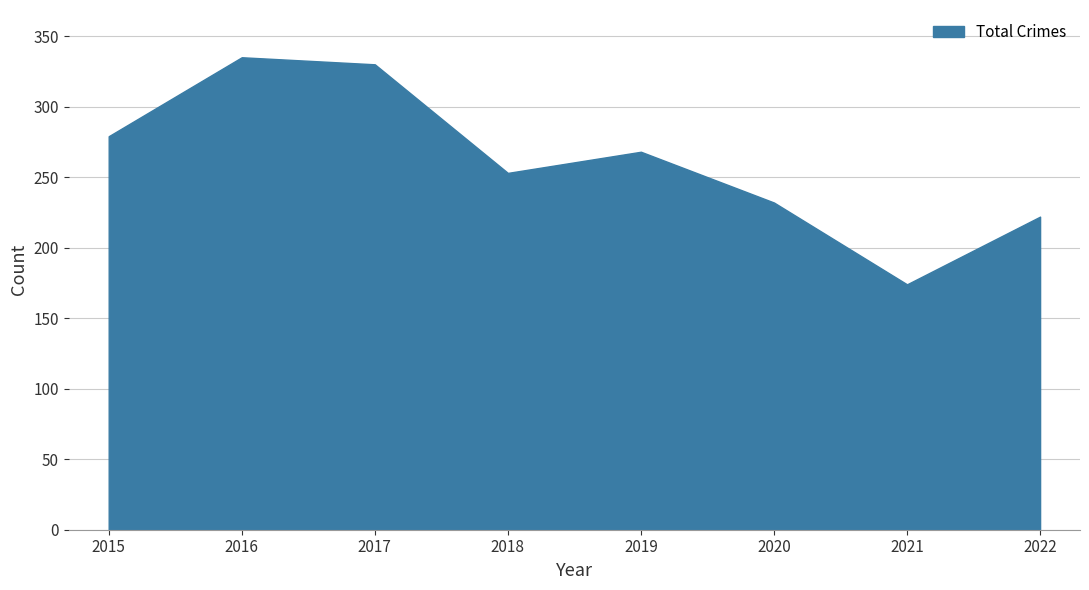

The chart shows a value of 232 at 2020. True or false?

True